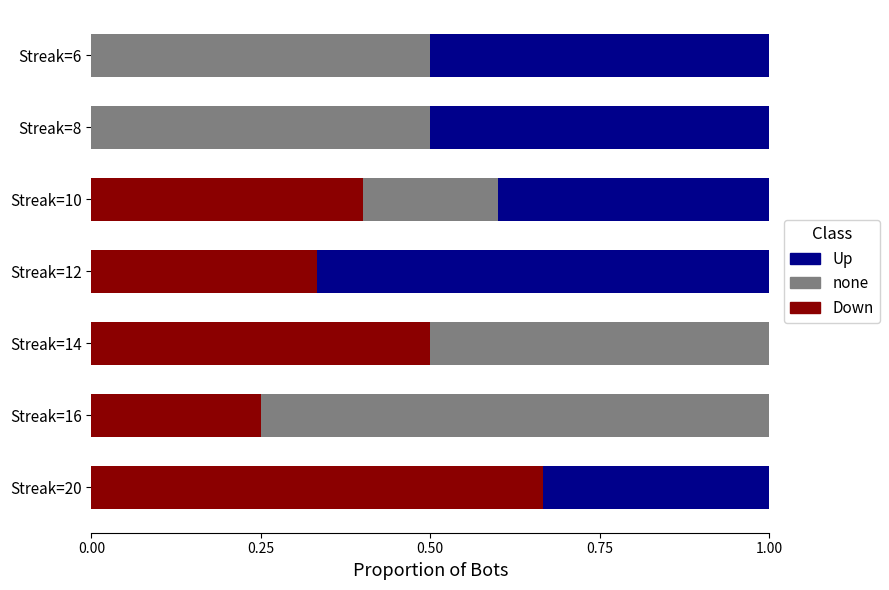

Is it true that Down equals 0.1 at Streak=10?

False